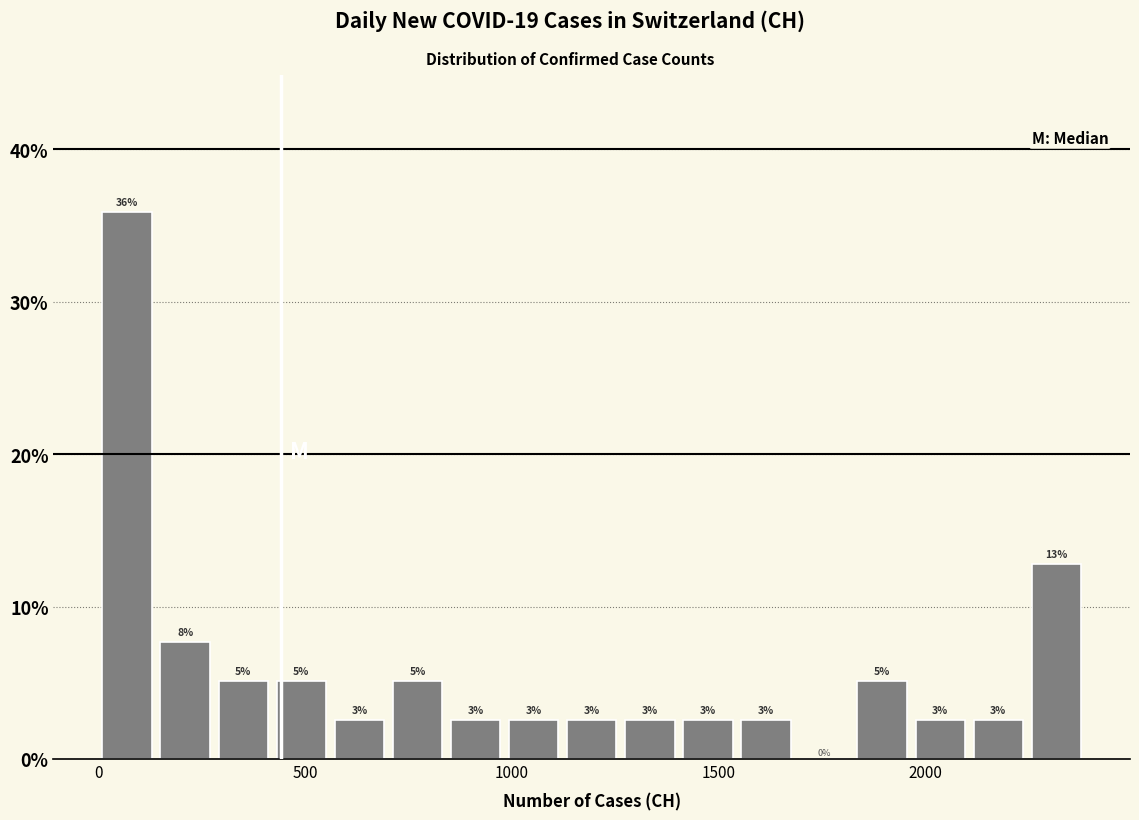

Around what value on the x-axis is the tallest bar? Give the approximate position of its centre, as read against the axis.

50